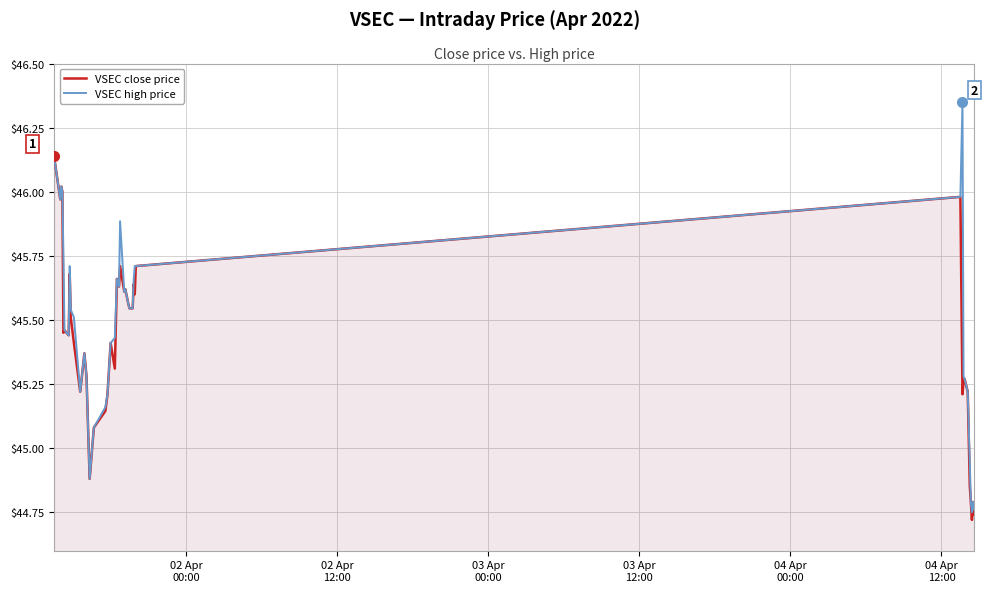

List the series in order of their peak value, lowest first.

VSEC close price, VSEC high price